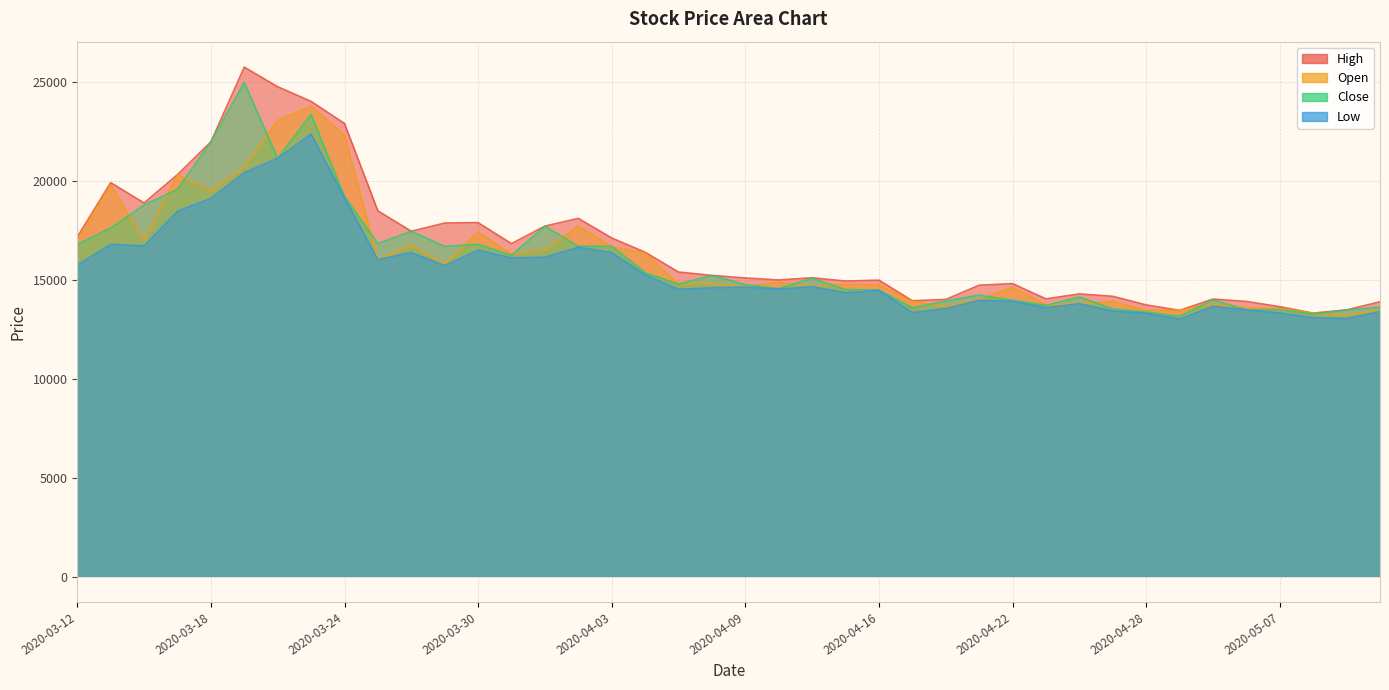

True or false: Low and High intersect in this chart.

False